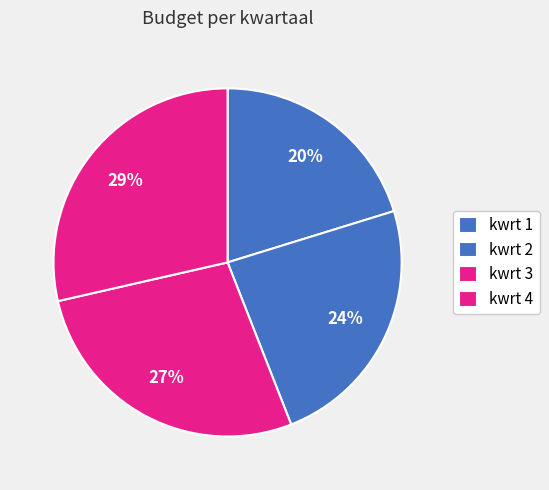

Is it true that kwrt 3 is 34% of the pie?

False